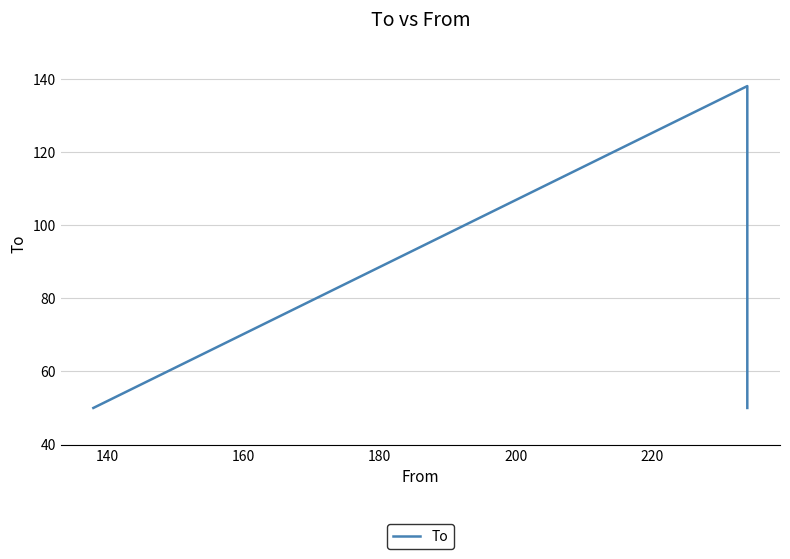

Reading left to right, extract all data points from this chart.

50	138	50